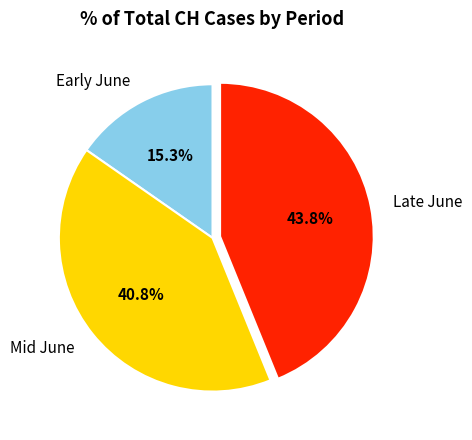

Does Early June account for over 50% of the chart?

No